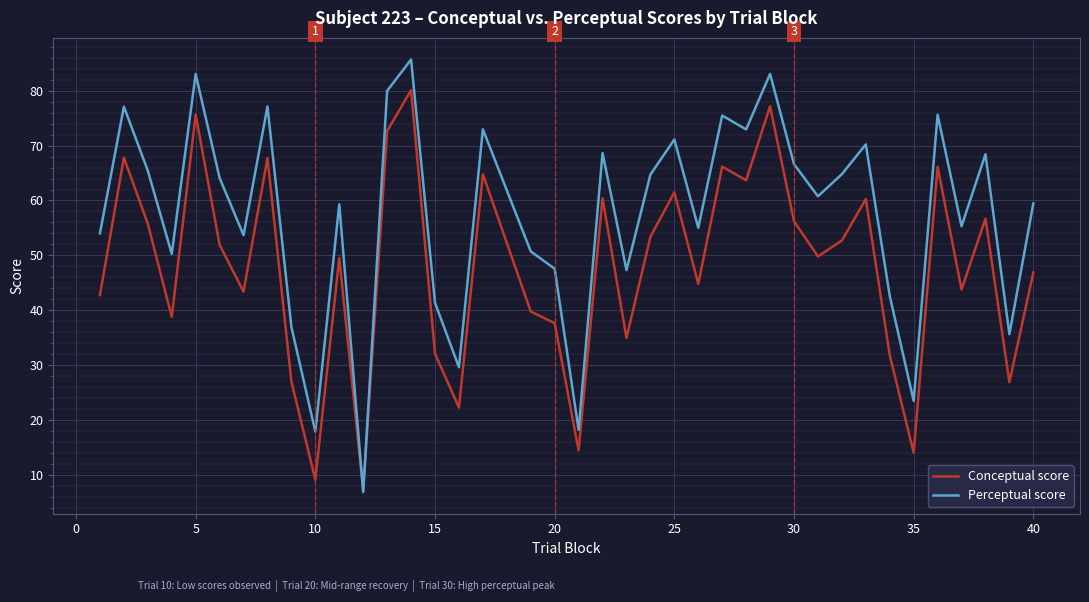

Which series has the largest range (max minus min)?

Perceptual score